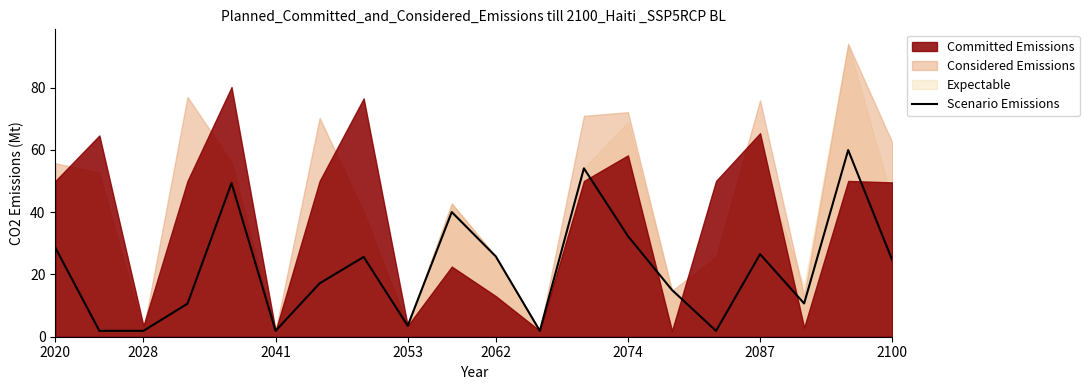

Where is the data nearest to the value 30?

2020